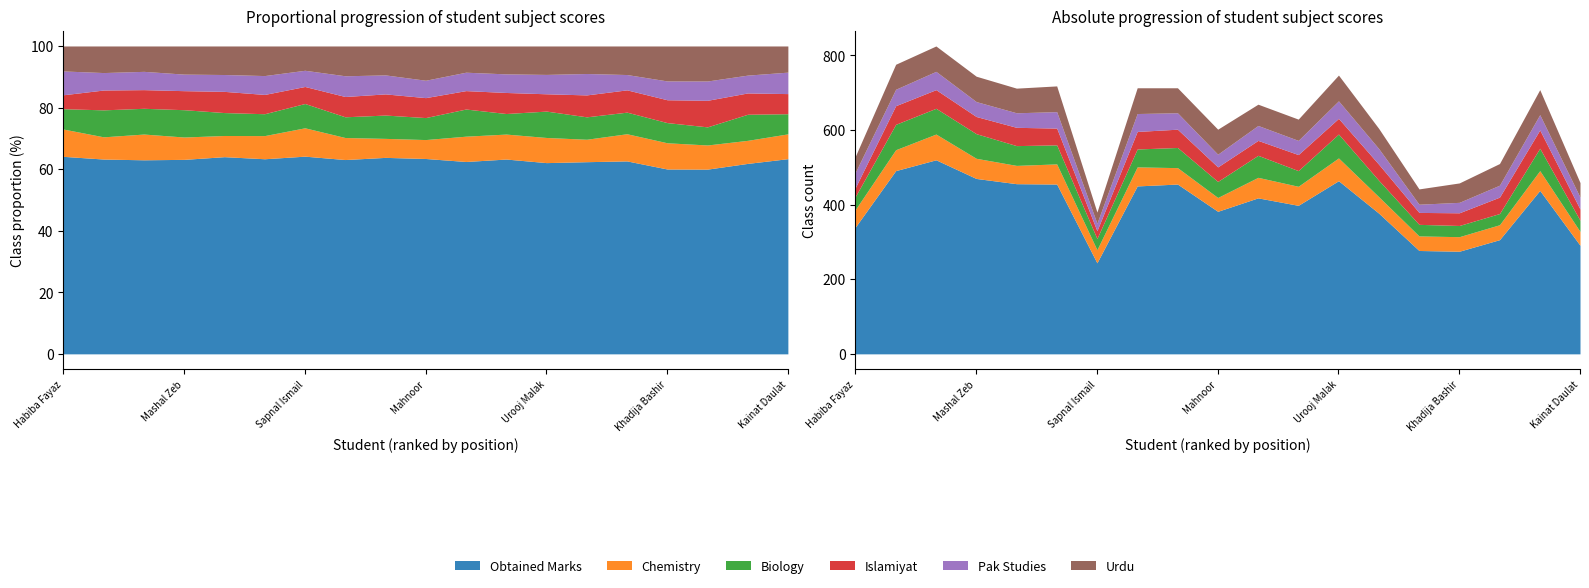

Which category has the highest value across all series?

Laiba Gul